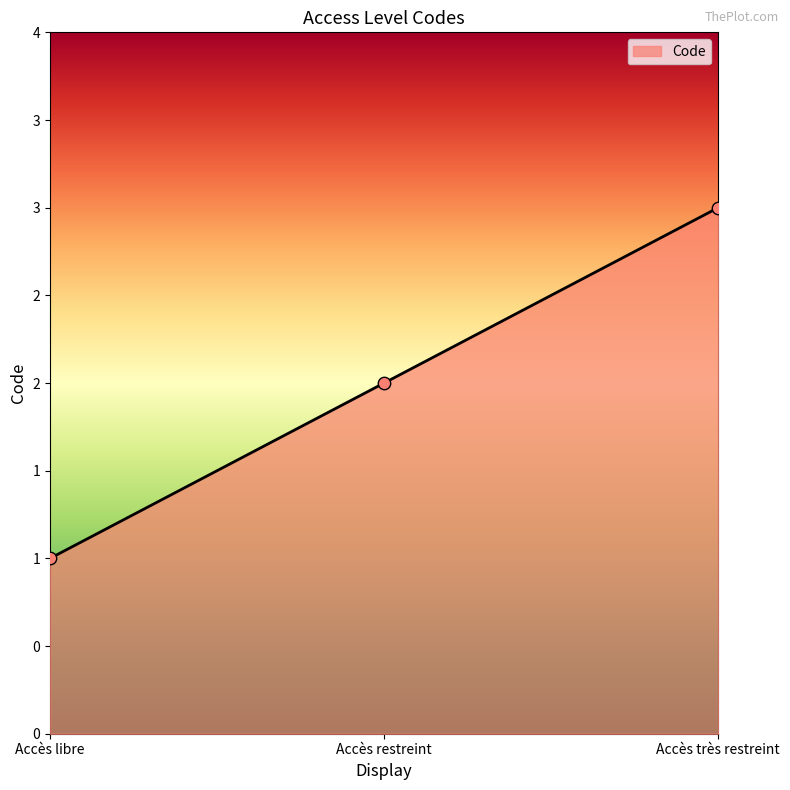

What is the change in value from Accès libre to Accès restreint?

+1